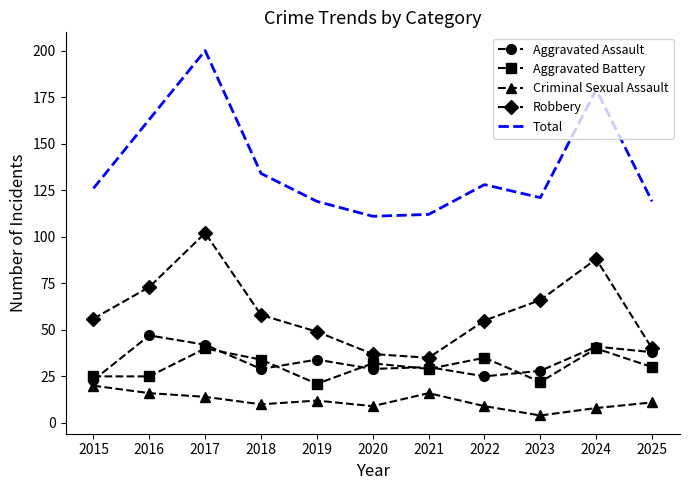

Which series ends up on top after the final intersection of Aggravated Assault and Aggravated Battery?

Aggravated Assault